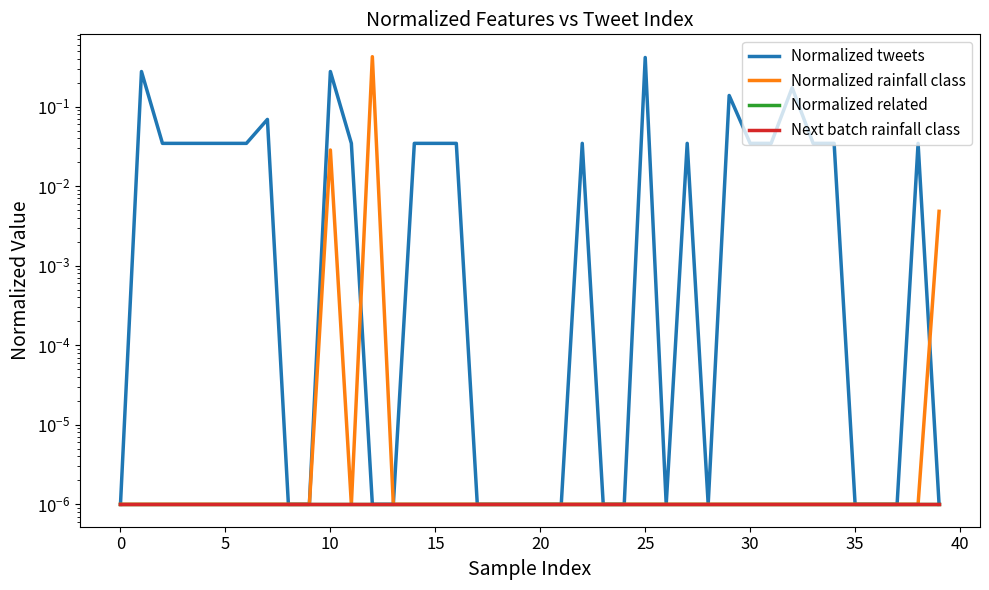

What is the difference between the maximum and second lowest values in the Normalized tweets series?

0.4